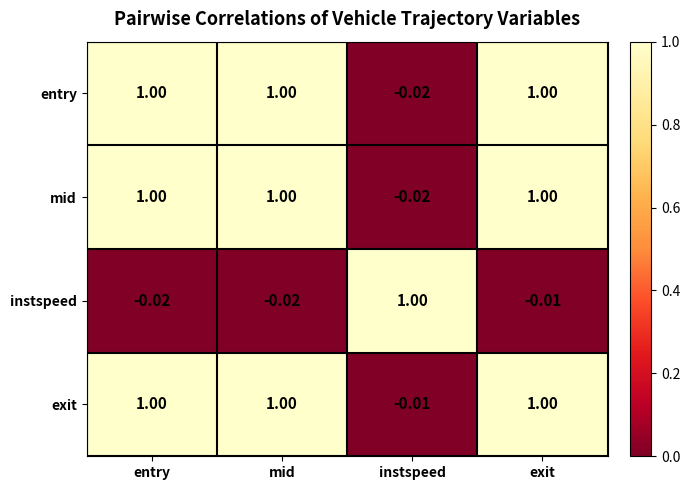

At which category is the sum across all series the highest?

exit